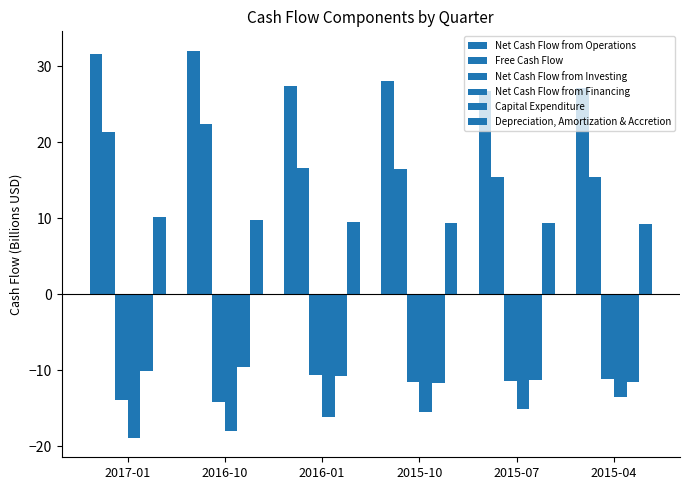

Which series has the widest spread of values?

Free Cash Flow